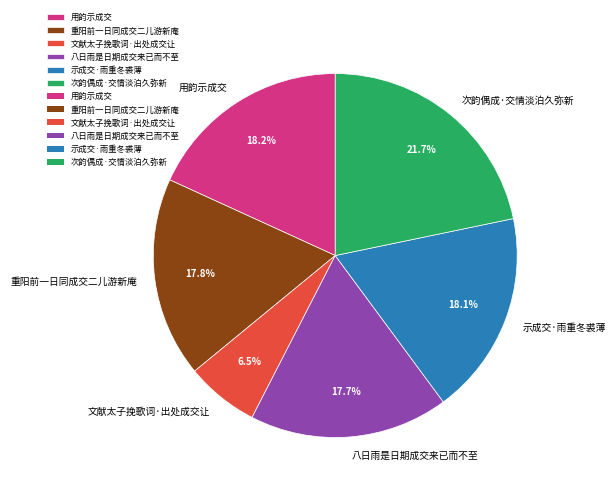

What portion of the pie excludes 文献太子挽歌词·出处成交让?

93.5%